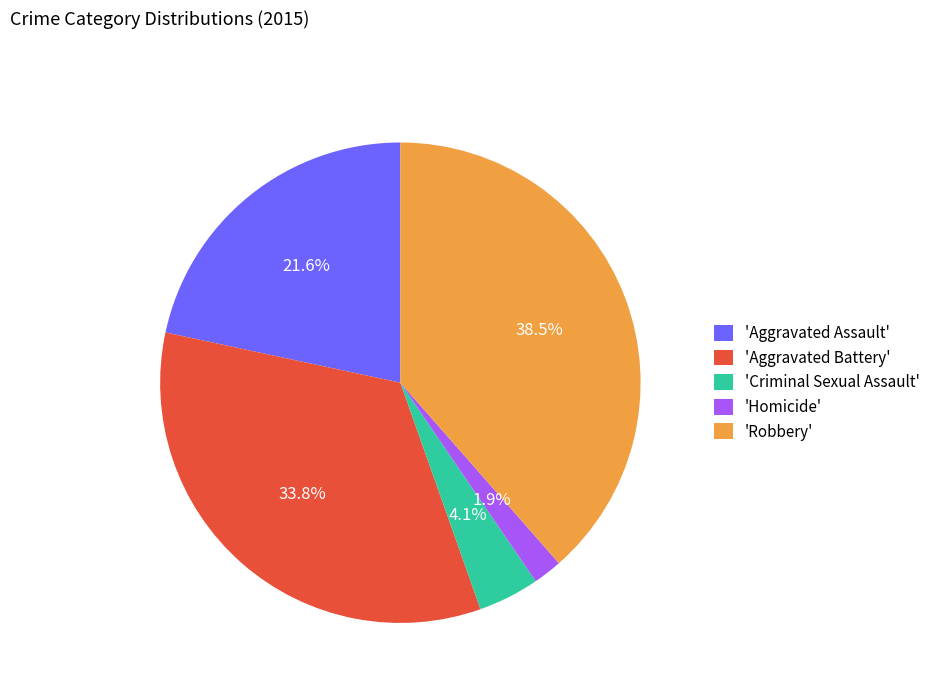

Approximately how many times larger is the value at 'Aggravated Battery' compared to 'Robbery'?

0.9